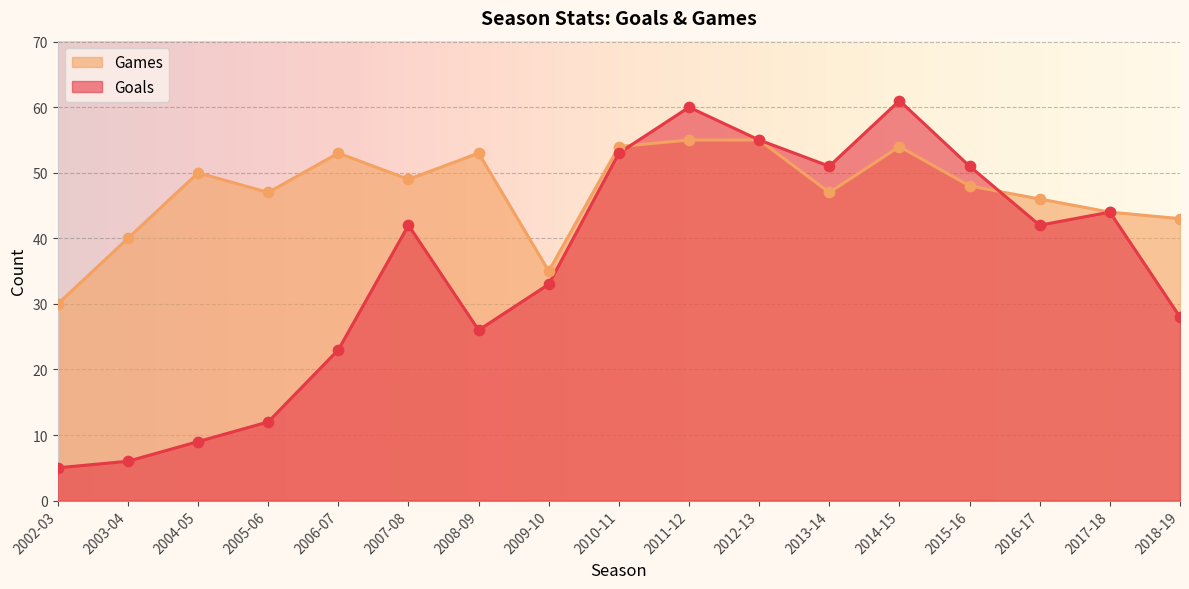

Which series has the largest total across all categories?

Games